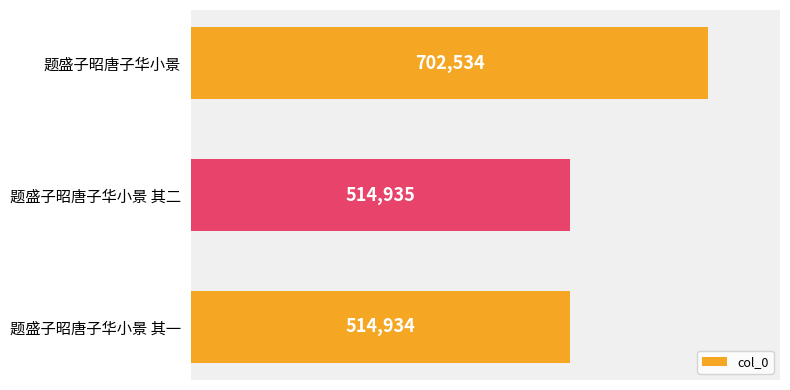

What is the difference between the values at 题盛子昭唐子华小景 其一 and 题盛子昭唐子华小景?

187600